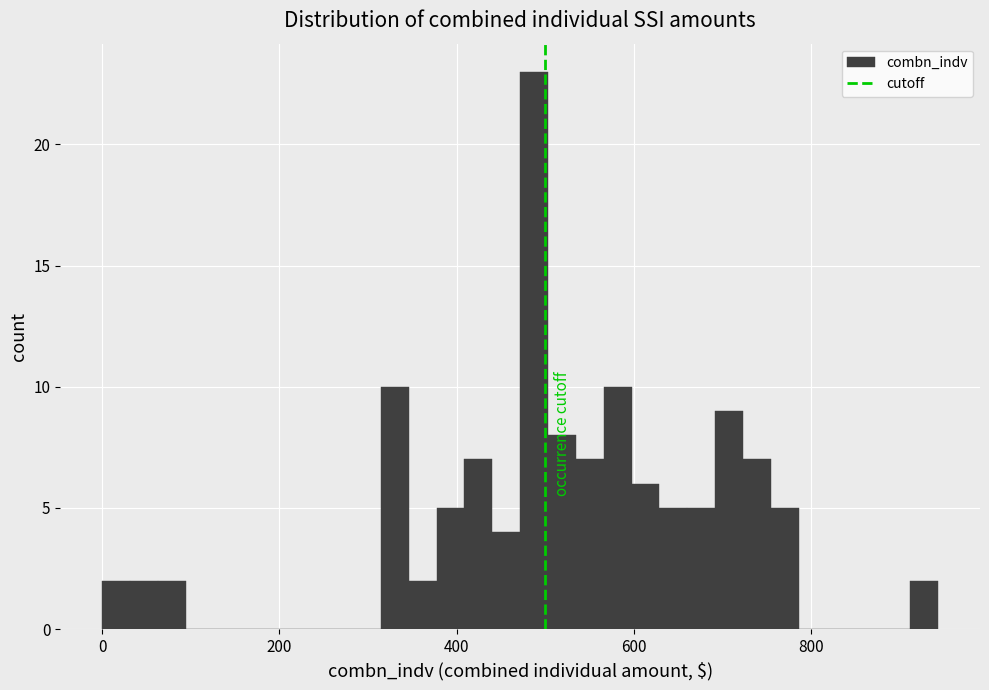

Around what value on the x-axis is the tallest bar? Give the approximate position of its centre, as read against the axis.

480